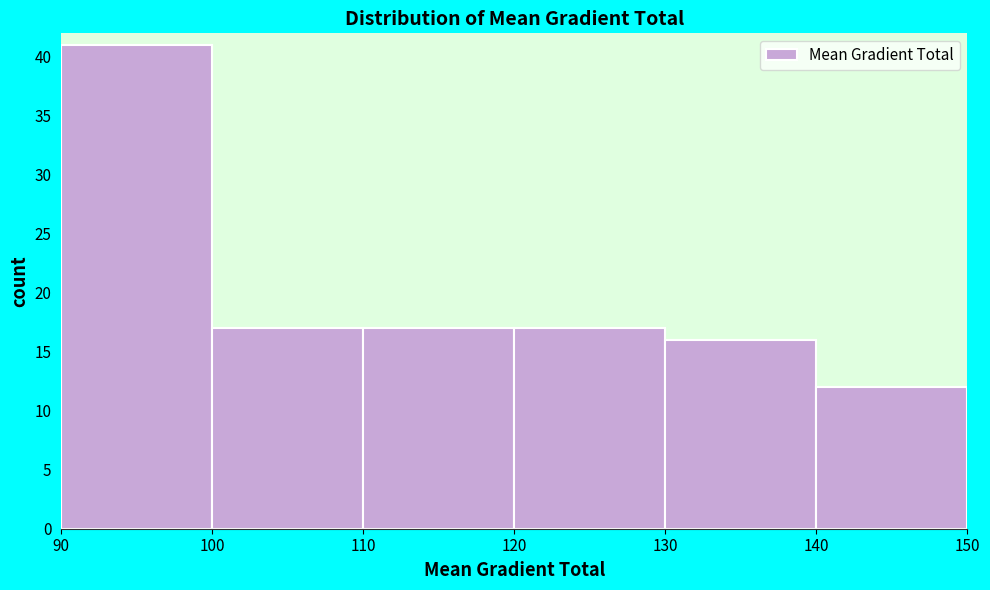

Which range on the x-axis has the tallest bar?

90 to 100